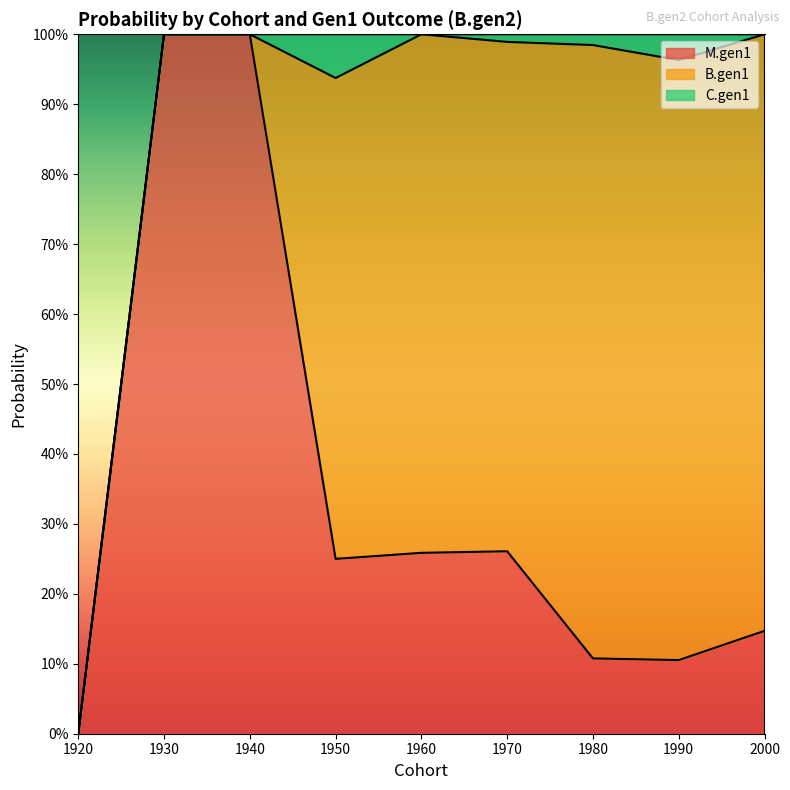

Which category has the lowest value in the M.gen1 series?

1920